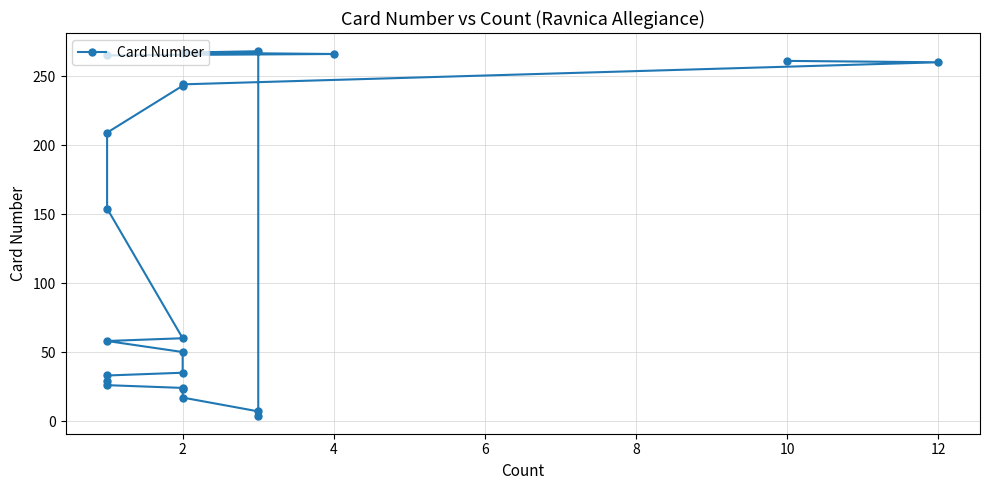

What is the maximum value shown in the chart?

268